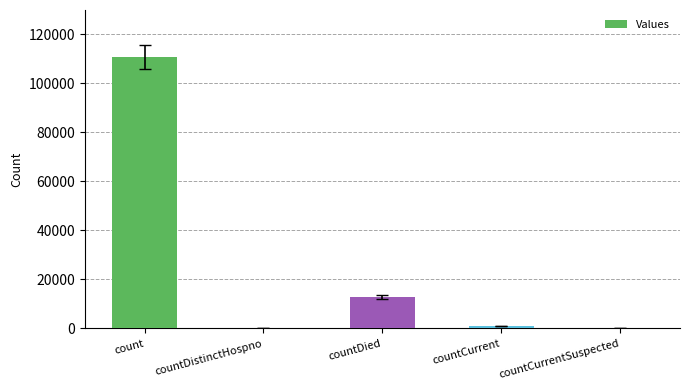

Between countDistinctHospno and count, which is larger?

count